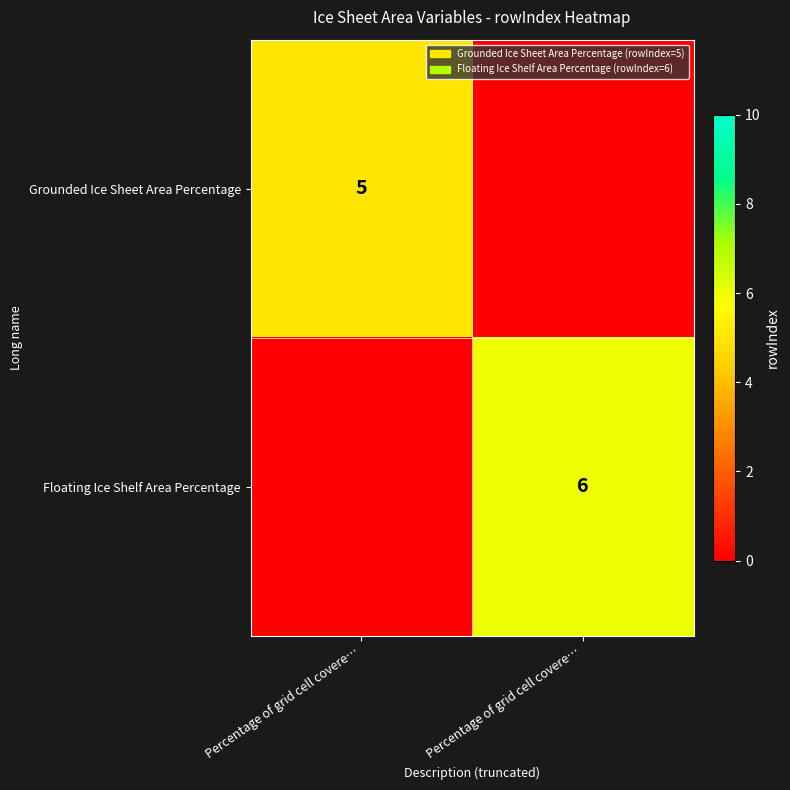

Which series has the largest range (max minus min)?

Floating Ice Shelf Area Percentage